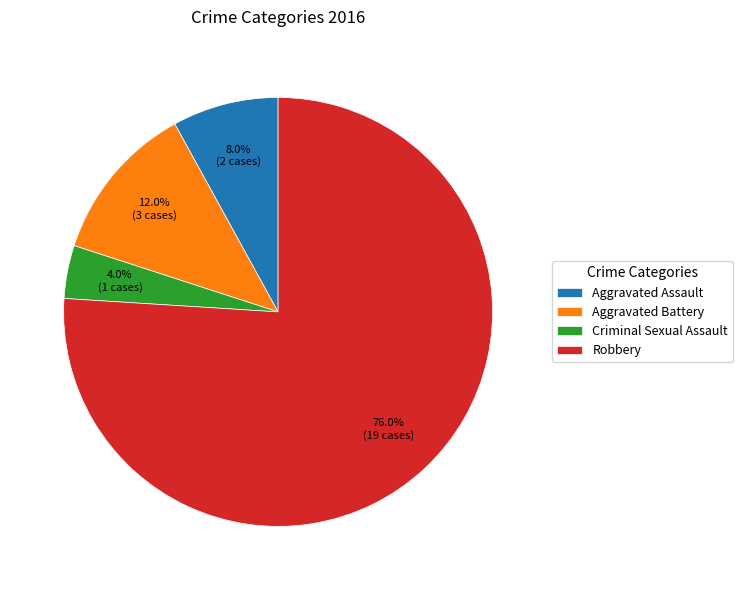

To the nearest percent, what is the combined percentage of Criminal Sexual Assault and Aggravated Assault?

12%